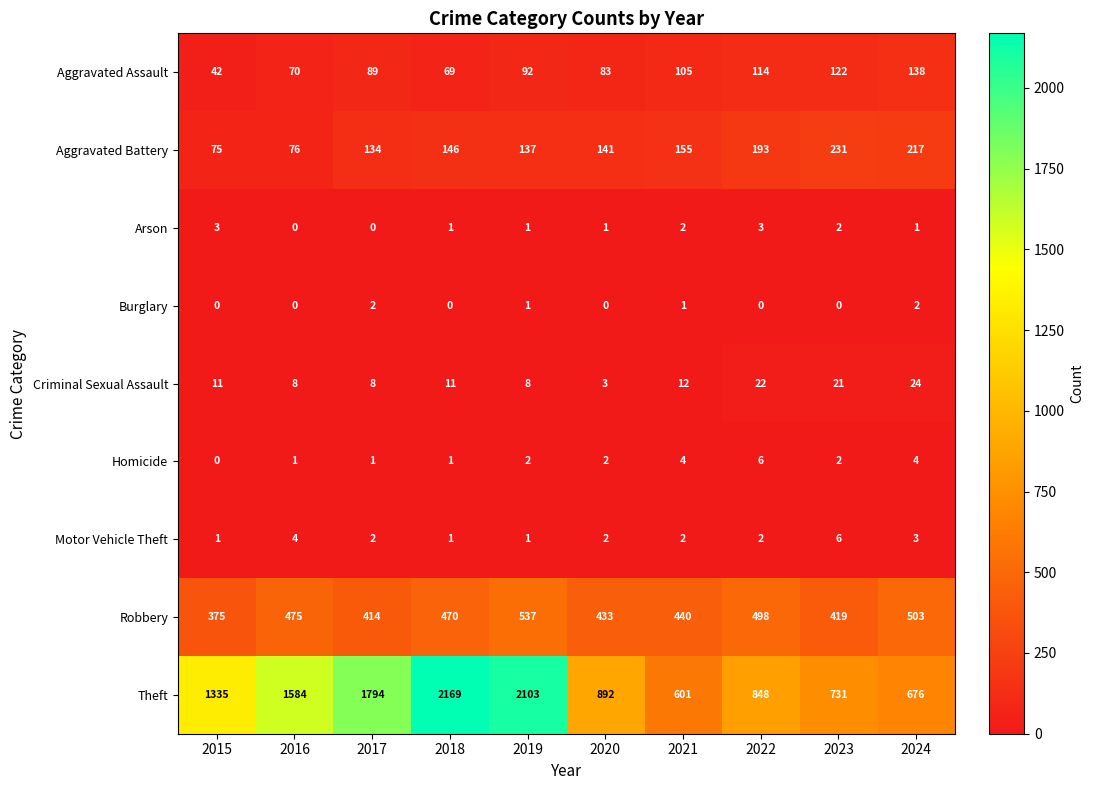

What is the difference between the highest and lowest values at 2019?

2102